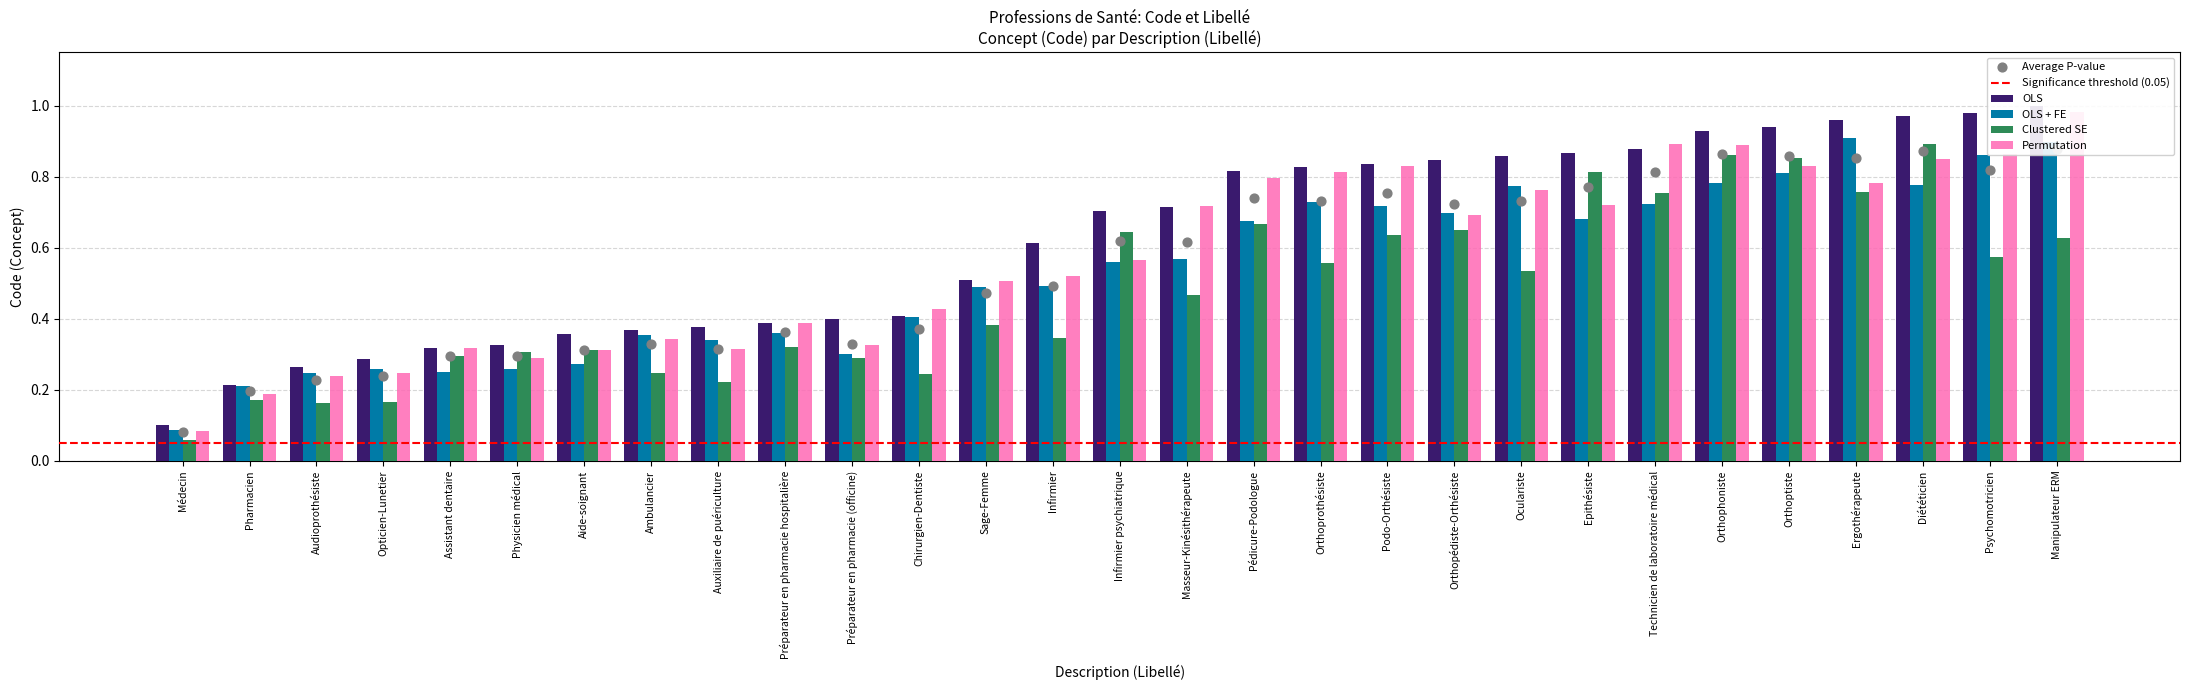

What are all the series names shown in the legend?

OLS, OLS + FE, Clustered SE, Permutation